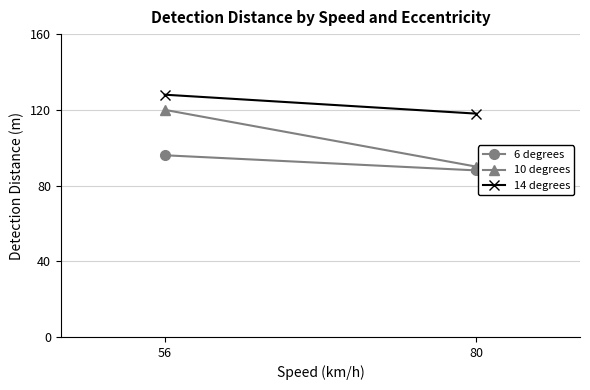

True or false: 14 degrees has a value of 43 at 80.

False